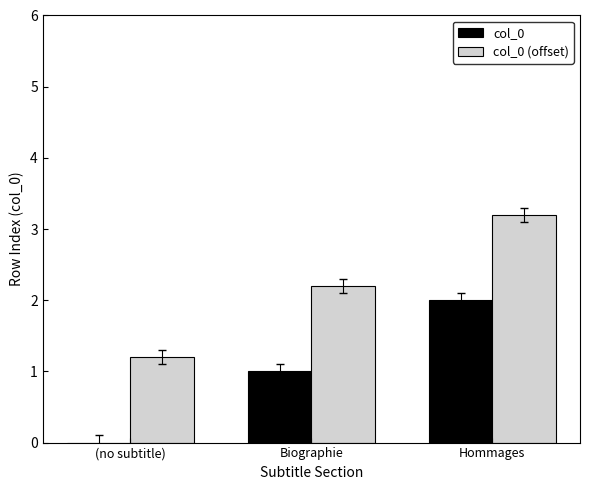

What is the difference between the col_0 (offset) values at (no subtitle) and Biographie?

1.0